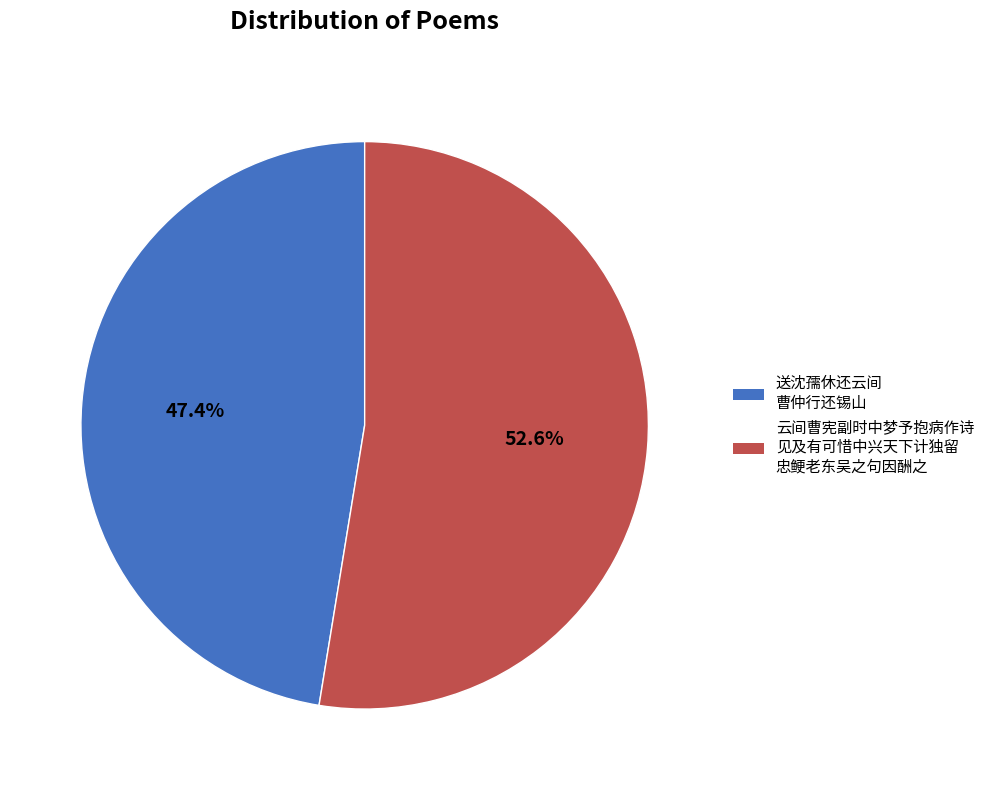

What is the total percentage of 送沈孺休还云间 曹仲行还锡山 and 云间曹宪副时中梦予抱病作诗 见及有可惜中兴天下计独留 忠鲠老东吴之句因酬之?

100.0%